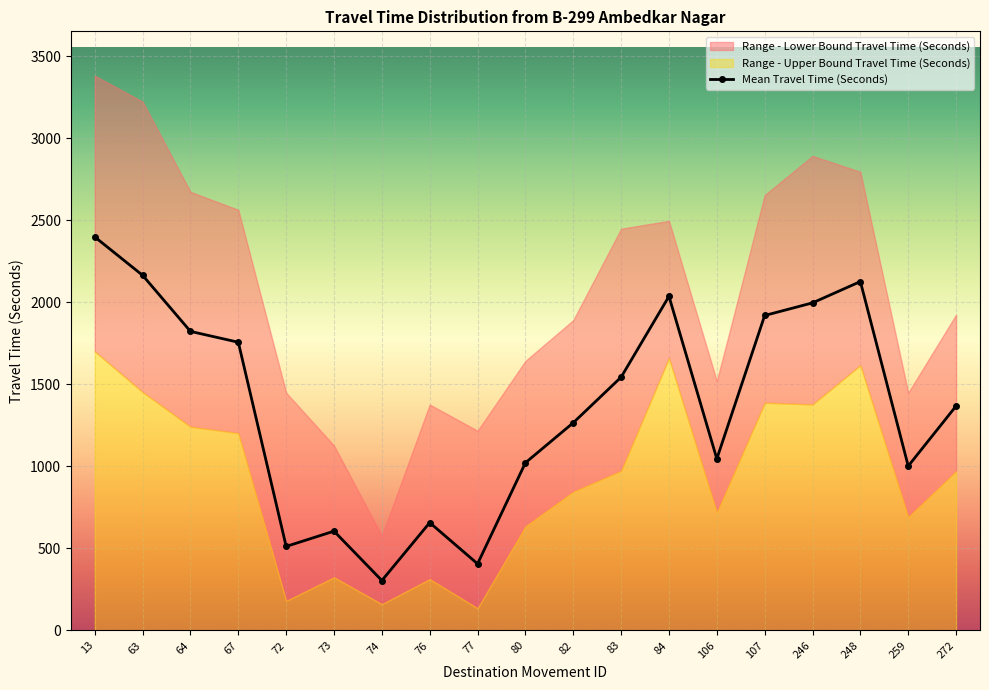

What is the value of the Range - Upper Bound Travel Time (Seconds) point at the 6th from the left?

1127